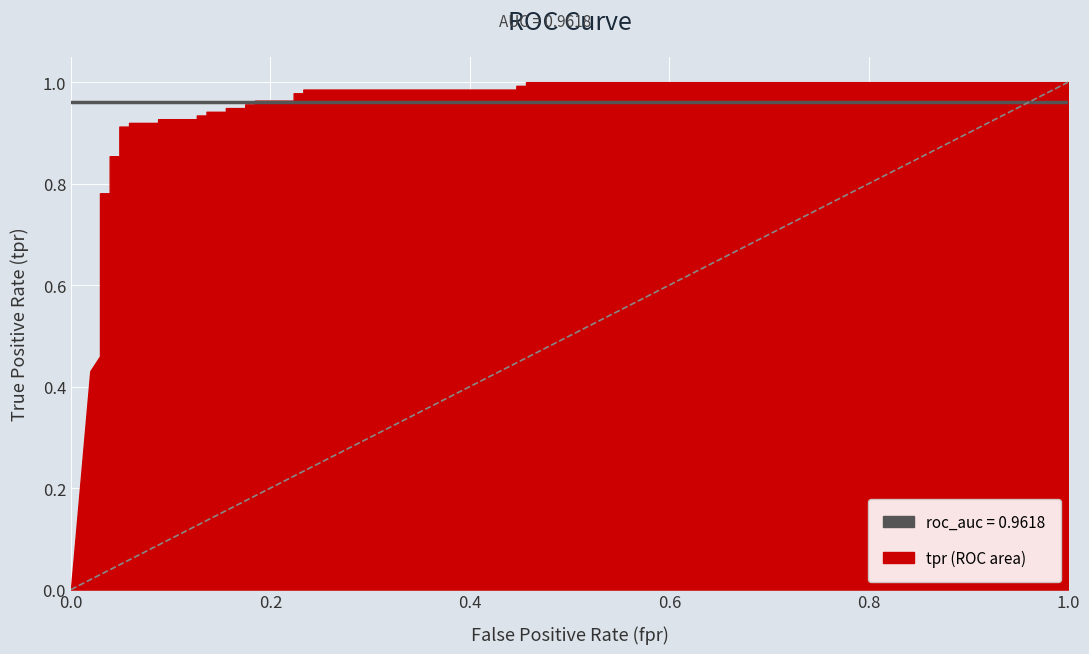

Read the tpr value at 24.

1.0